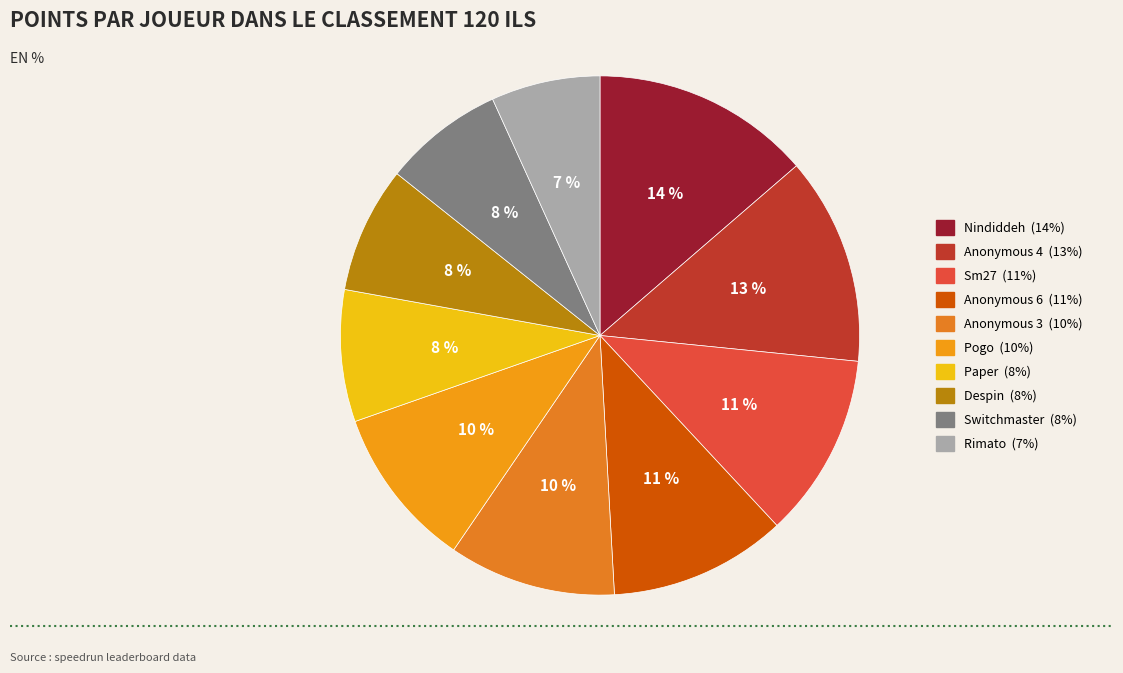

Approximately how many times larger is the value at Switchmaster compared to Nindiddeh?

0.5